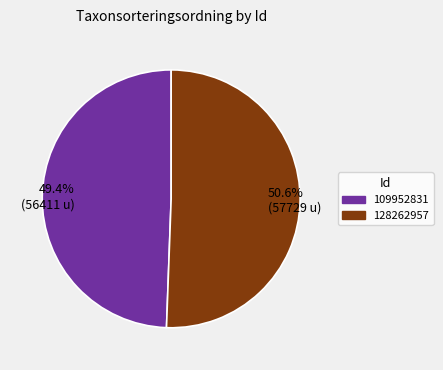

To the nearest percent, what portion does 109952831 represent?

49%